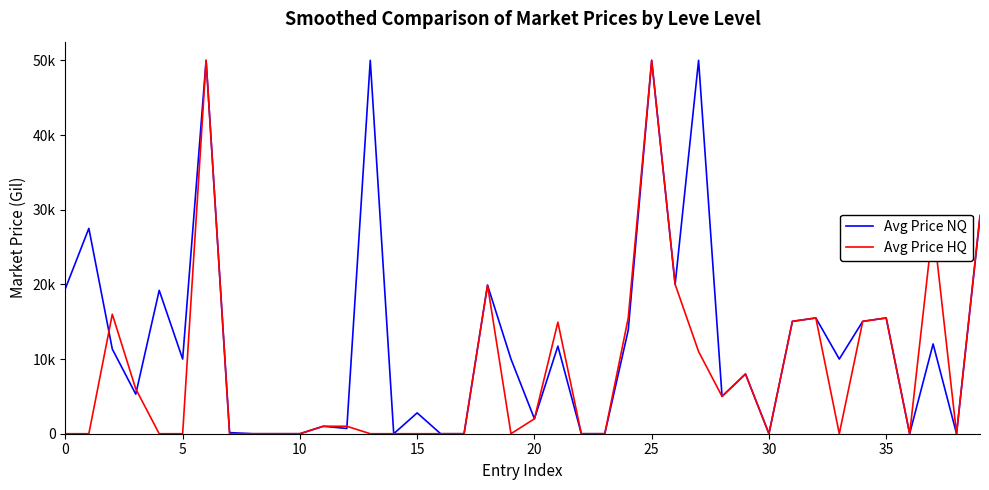

Reading left to right, extract all data points from this chart.

Avg Price NQ: 19444.0	27500.0	11333.3	5296.0	19199.6	9999.0	50000.0	150.0	0.0	0.0	0.0	1000.0	704.2	50000.0	0.0	2790.7	0.0	0.0	19899.6	10000.0	1999.0	11727.0	0.0	0.0	13859.6	50000.0	20000.0	50000.0	5000.0	8000.0	0.0	15047.5	15500.0	10000.0	15047.5	15500.0	0.0	12022.0	0.0	28996.0
Avg Price HQ: 0.0	0.0	16000.0	6000.0	0.0	0.0	50000.0	0.0	0.0	0.0	0.0	1000.0	999.0	0.0	0.0	0.0	0.0	0.0	19899.6	0.0	1999.0	14935.4	0.0	0.0	15500.8	50000.0	20000.0	11000.0	5000.0	8000.0	0.0	15047.5	15500.0	0.0	15047.5	15500.0	0.0	28000.0	0.0	29249.0